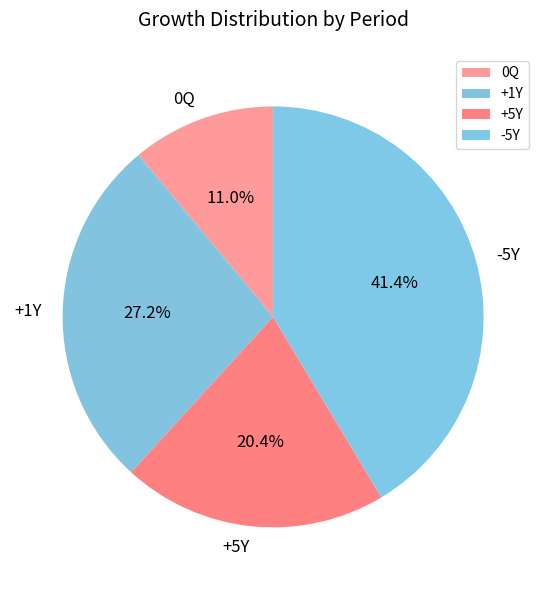

Between -5Y and 0Q, which is larger?

-5Y